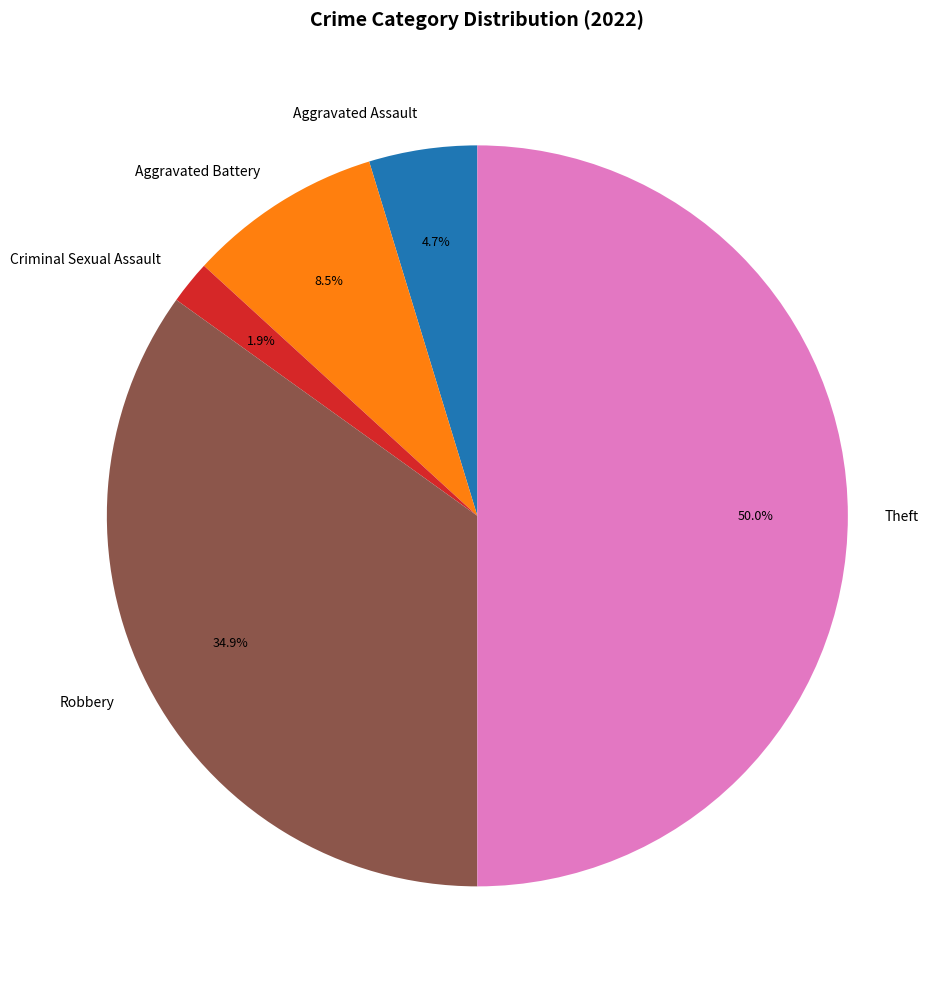

Which slice is the smallest?

Criminal Sexual Assault